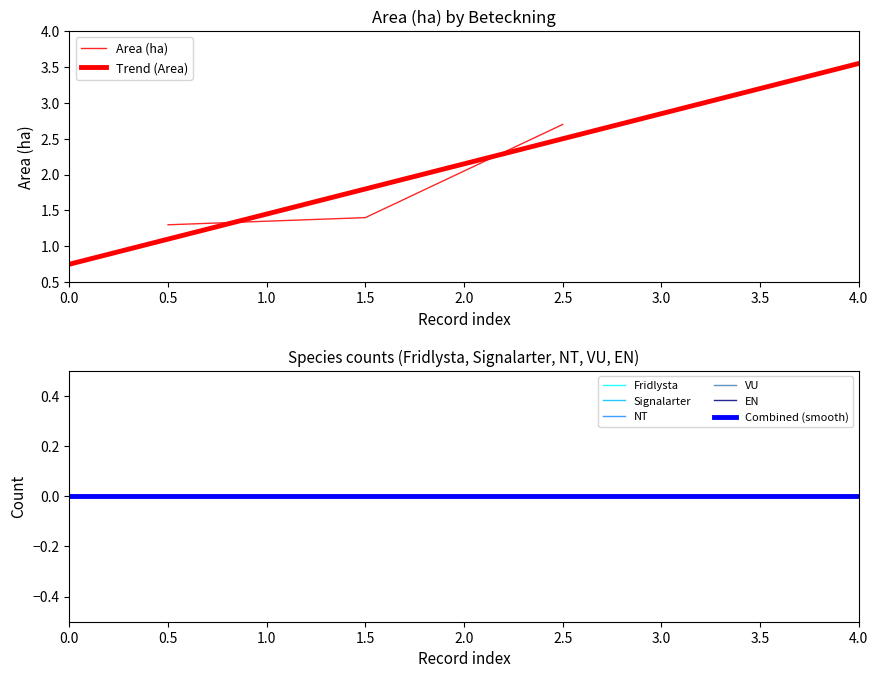

Reading left to right, list all the values displayed in this chart.

Area (ha): 1.3	1.4	2.7
Fridlysta: 0.0	0.0	0.0
Signalarter: 0.0	0.0	0.0
NT: 0.0	0.0	0.0
VU: 0.0	0.0	0.0
EN: 0.0	0.0	0.0